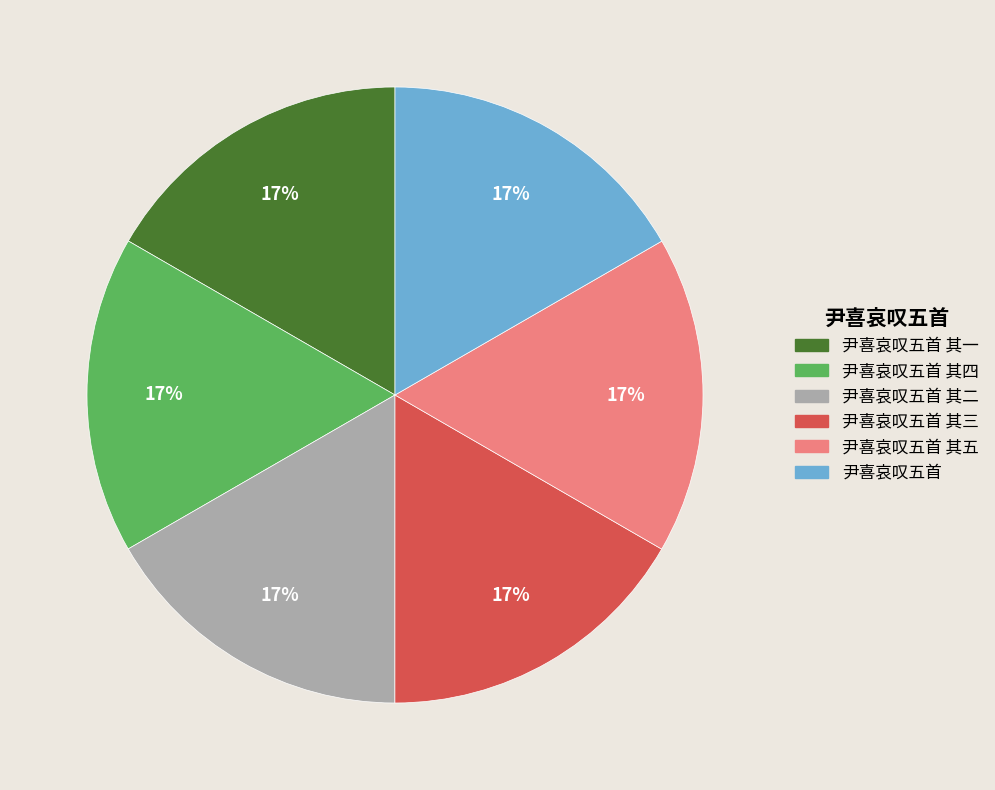

Count the number of slices in the pie.

6